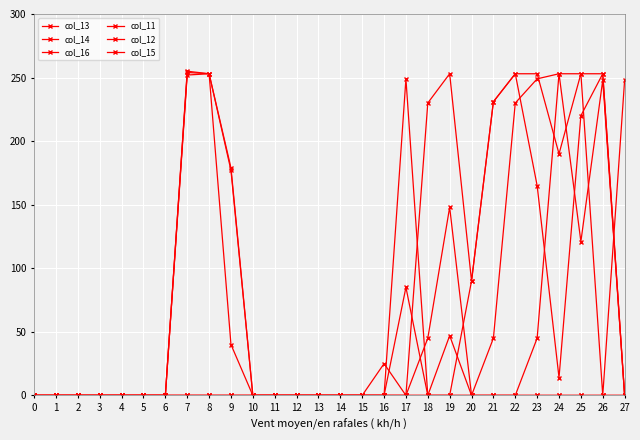

Rank the categories by col_12 value from lowest to highest.

0, 1, 2, 3, 4, 5, 6, 10, 11, 12, 13, 14, 15, 16, 18, 19, 27, 24, 20, 23, 9, 25, 21, 17, 8, 22, 26, 7